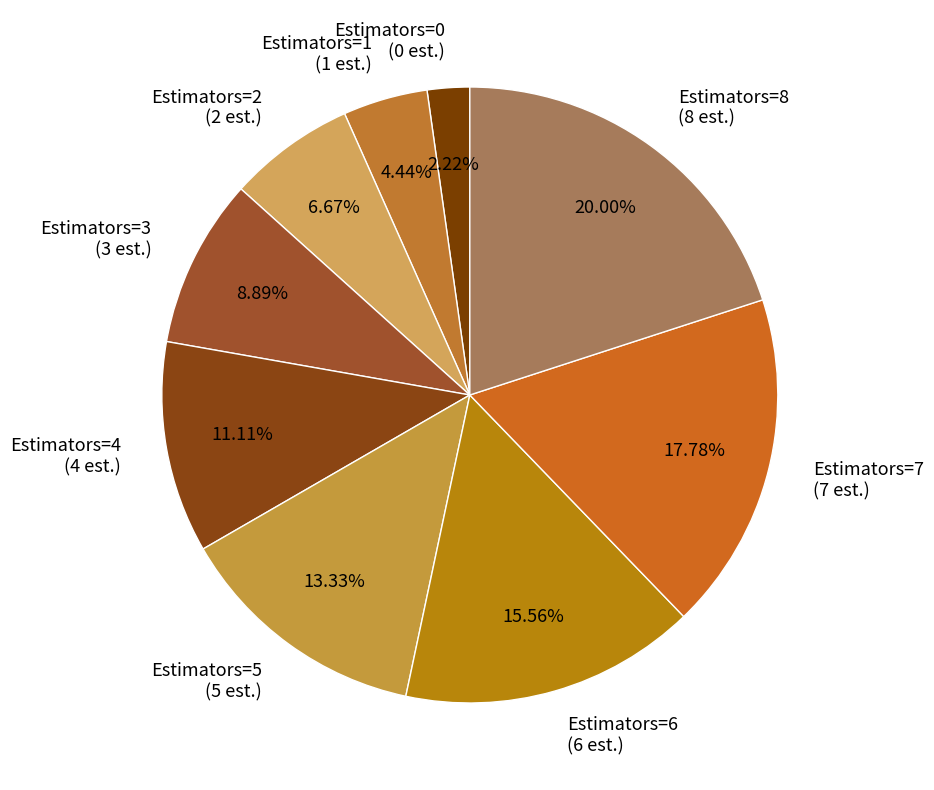

How many slices are in this pie chart?

9